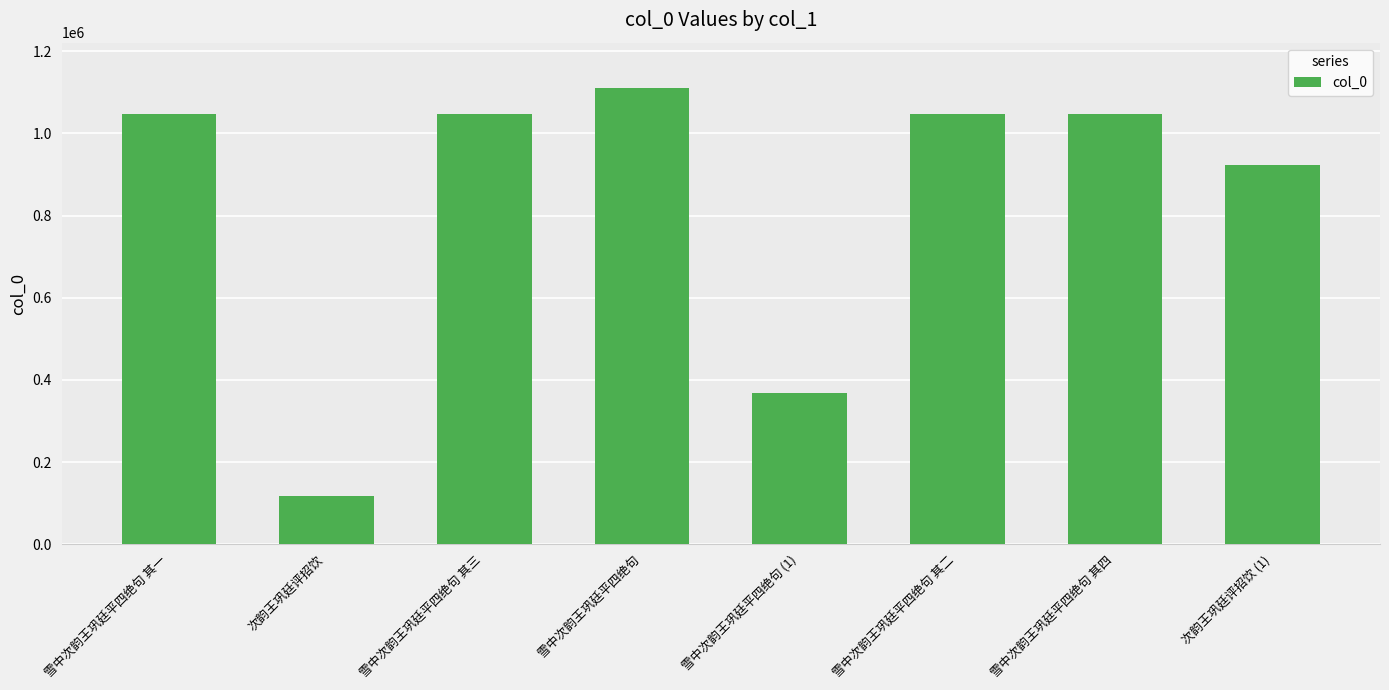

What is the approximate value at 雪中次韵王巩廷平四绝句 其三?

1046922